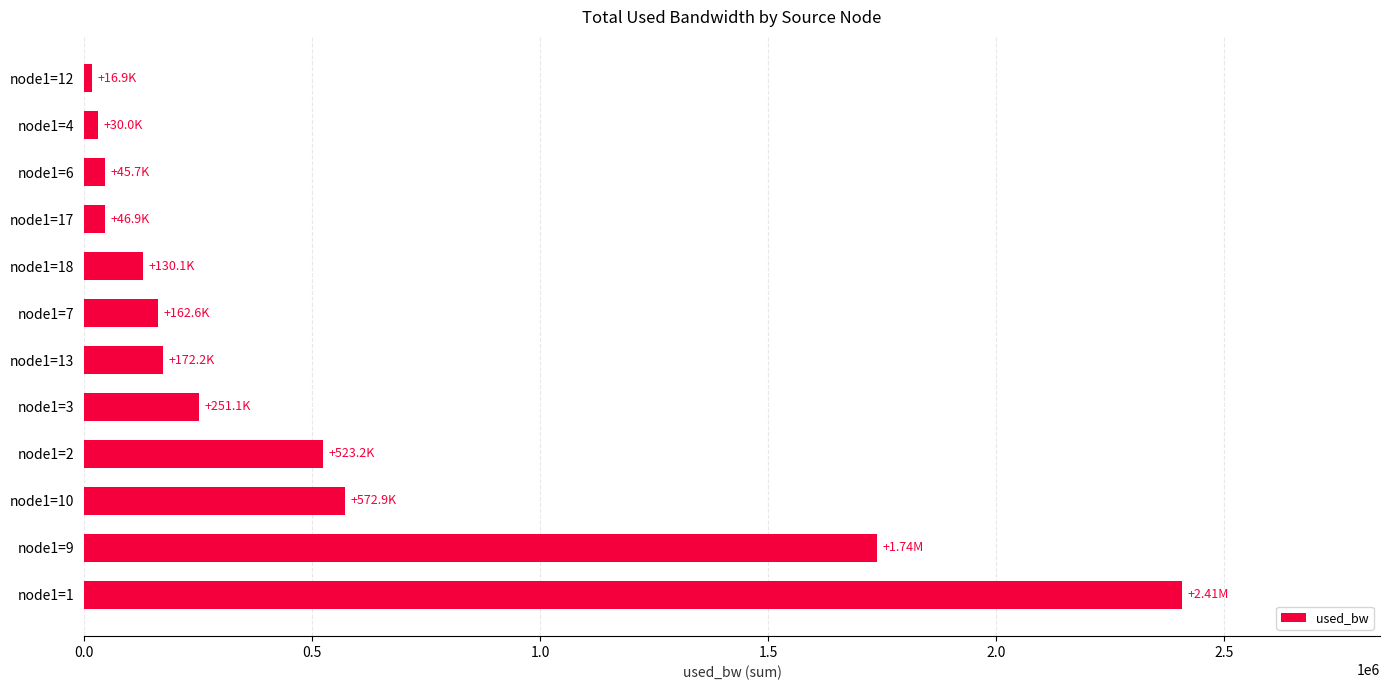

What is the difference between the maximum and minimum values?

2391509.5